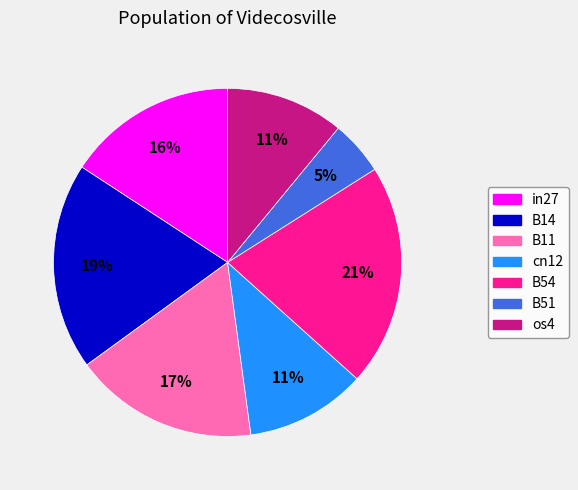

Is there a majority slice in this chart?

No